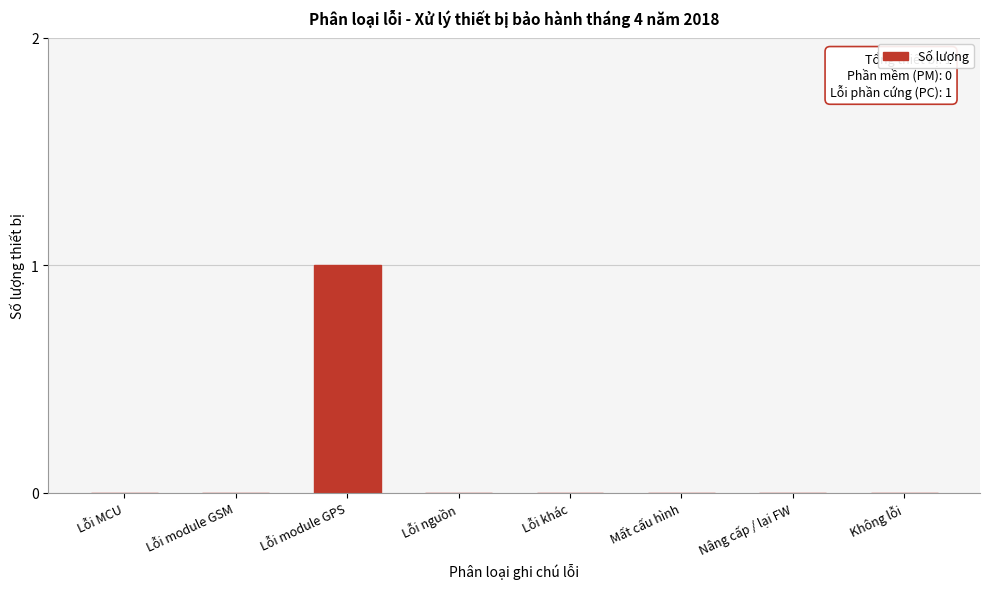

Reading left to right, transcribe all the data shown in this chart.

Lỗi MCU=0	Lỗi module GSM=0	Lỗi module GPS=1	Lỗi nguồn=0	Lỗi khác=0	Mất cấu hình=0	Nâng cấp / lại FW=0	Không lỗi=0